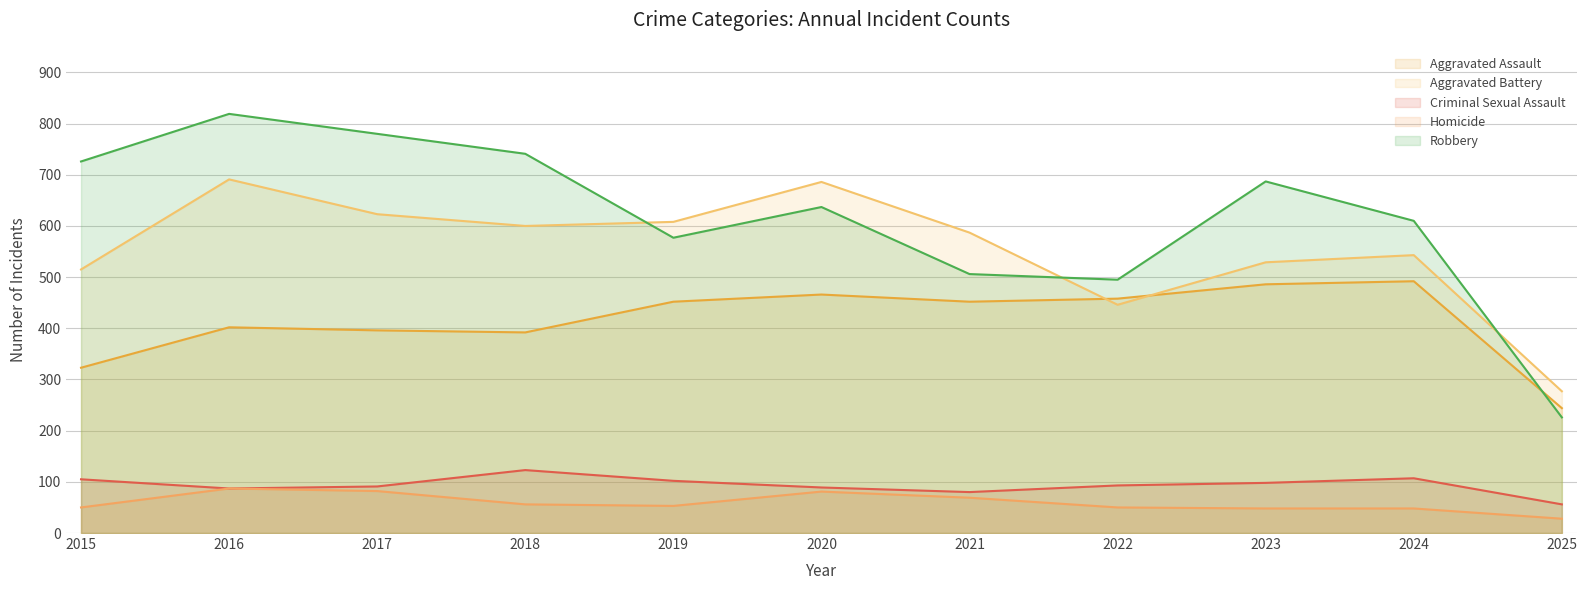

How many interior local peaks does the Homicide series have?

2